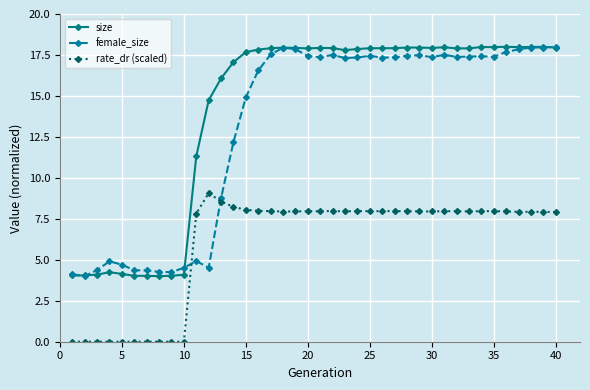

How many distinct data groups are displayed?

3